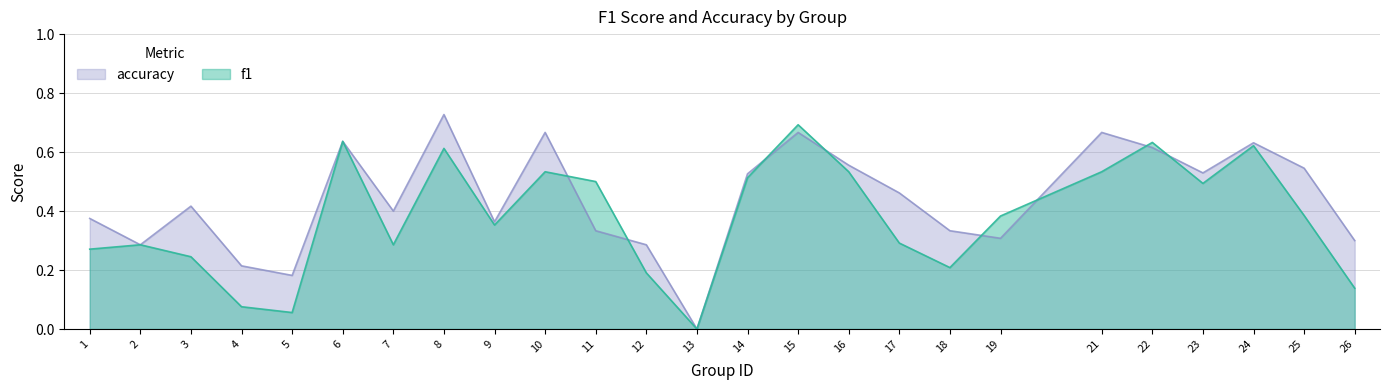

What is the total value across all series at 9?

0.7